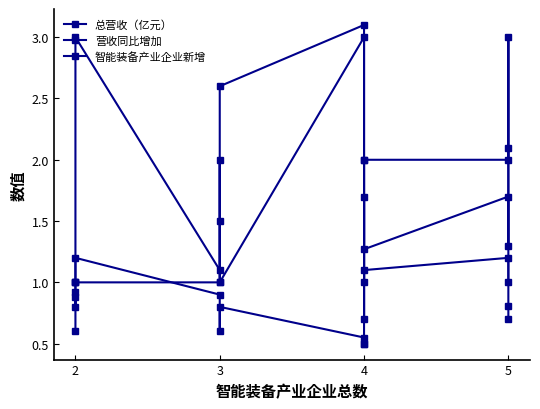

Reading left to right, what are all the values shown in this chart?

总营收（亿元）: 0.9	0.8	3.0	1.1	1.5	2.6	3.1	0.7	1.7	1.3	1.7	1.3	2.1
营收同比增加: 0.6	0.9	1.2	0.9	0.6	0.8	0.6	0.5	0.5	1.1	1.2	0.8	0.7
智能装备产业企业新增: 1.0	1.0	1.0	1.0	2.0	1.0	3.0	2.0	1.0	2.0	2.0	3.0	1.0